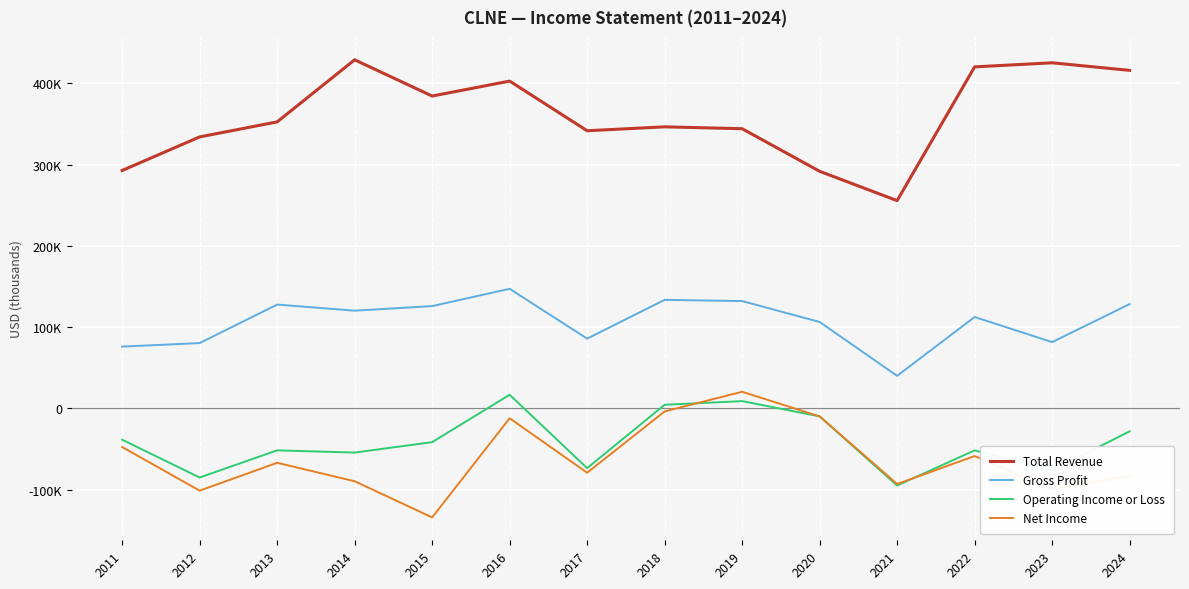

Which series has the largest total across all categories?

Total Revenue